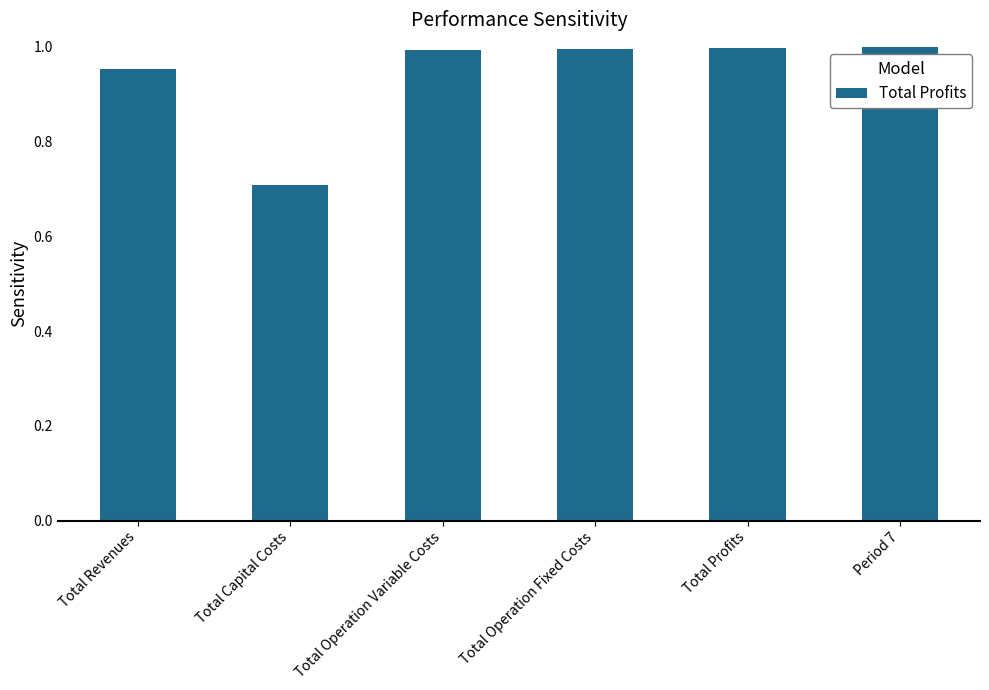

What is the value of the 2nd bar from the left?

0.7